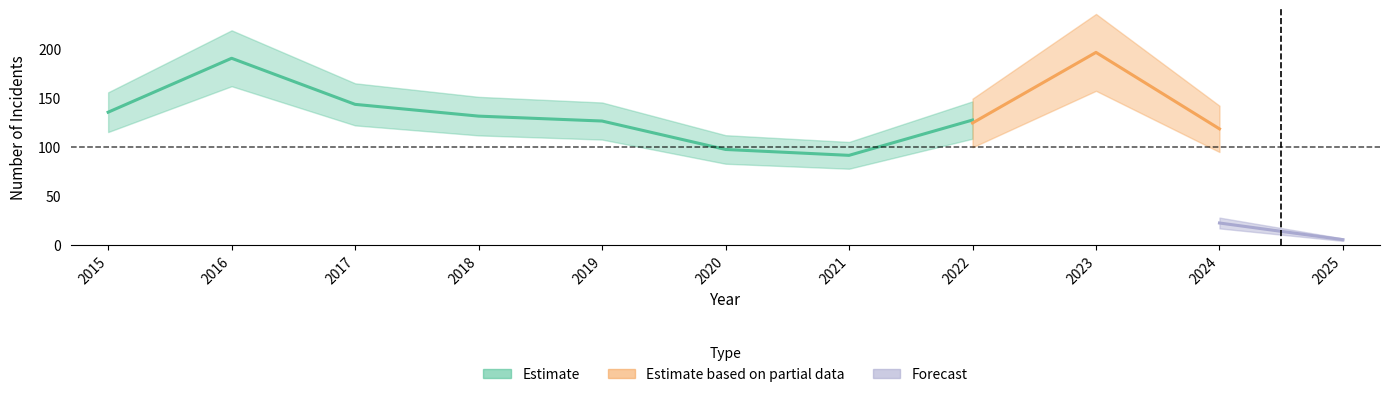

How many lines are shown in the chart?

3